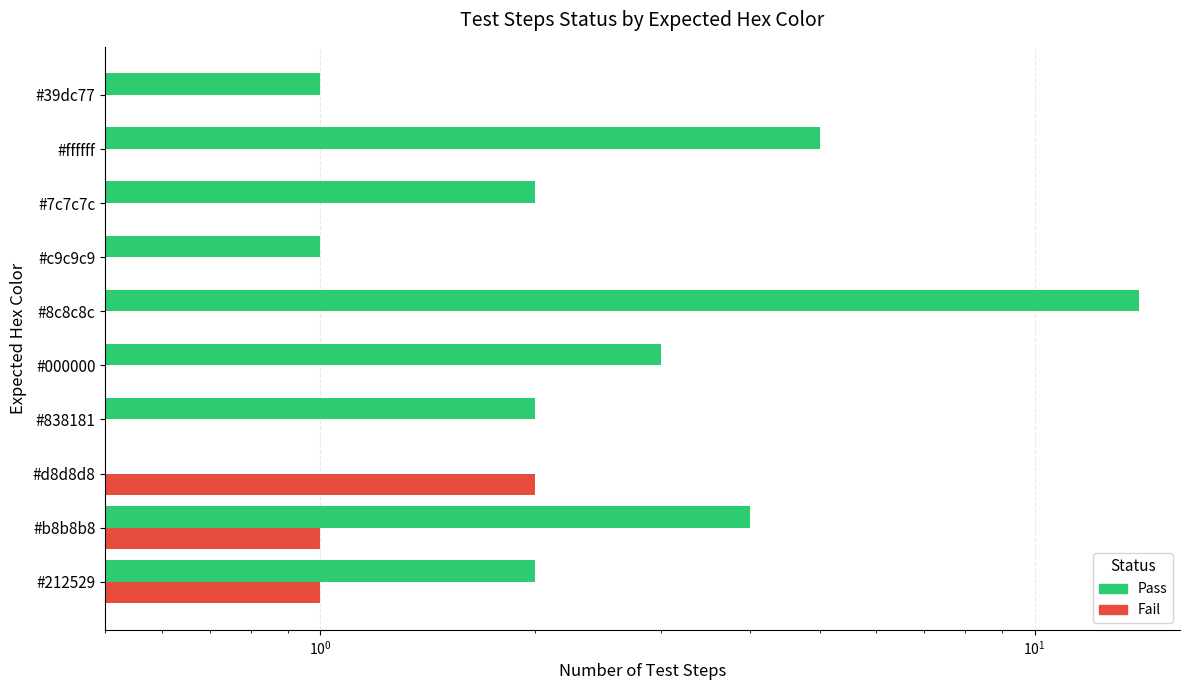

Are the bars horizontal?

Yes